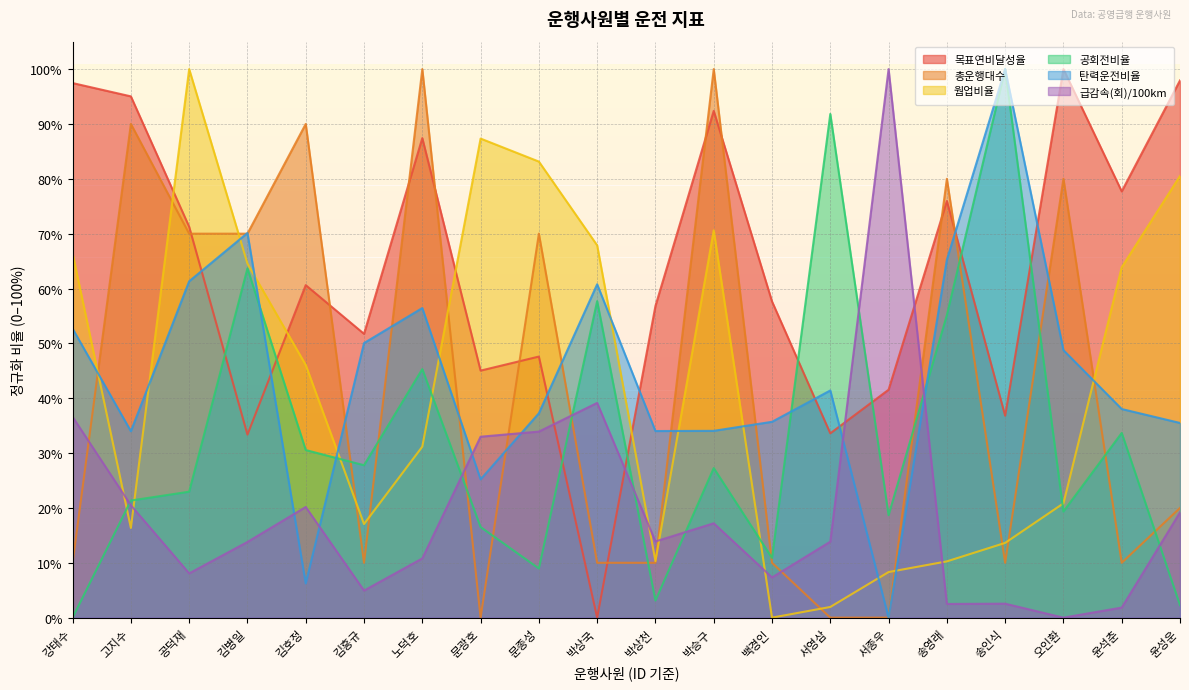

What is the difference between the maximum and minimum values in the 웜업비율 series?

1.0